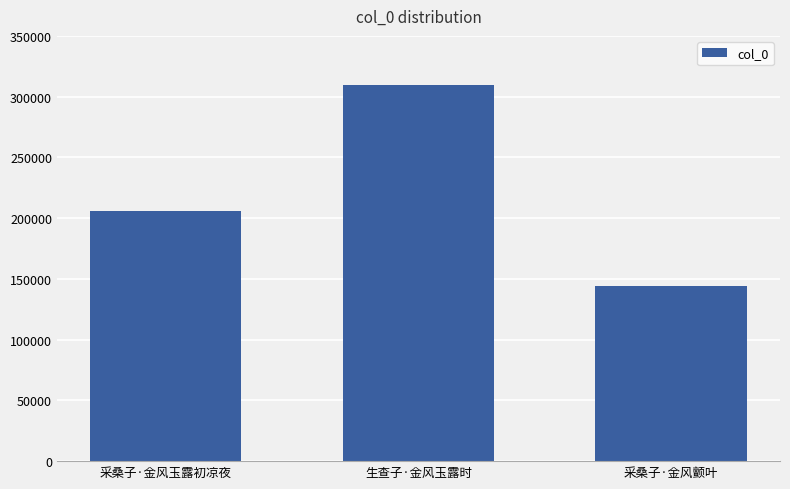

How many data points does each series have?

3